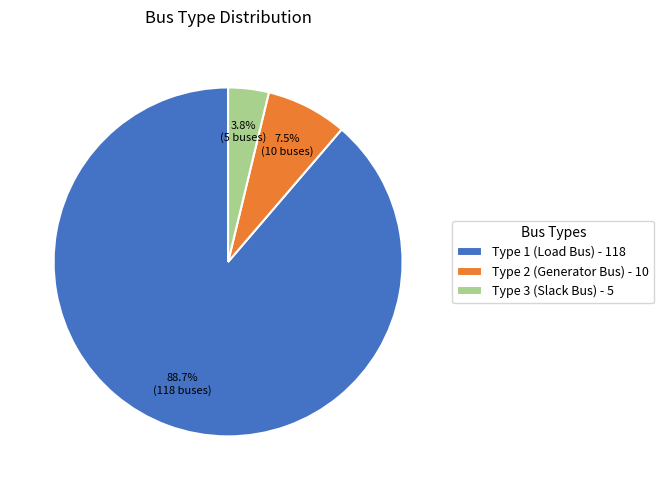

Which slice represents more than half of the pie?

Type 1 (Load Bus) - 118